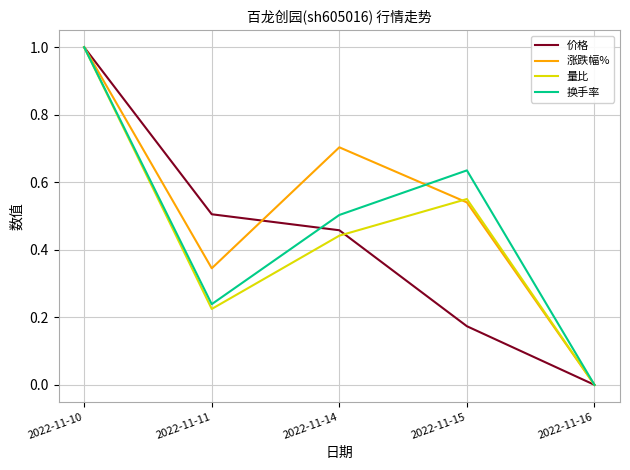

Which category has the highest value across all series?

2022-11-10